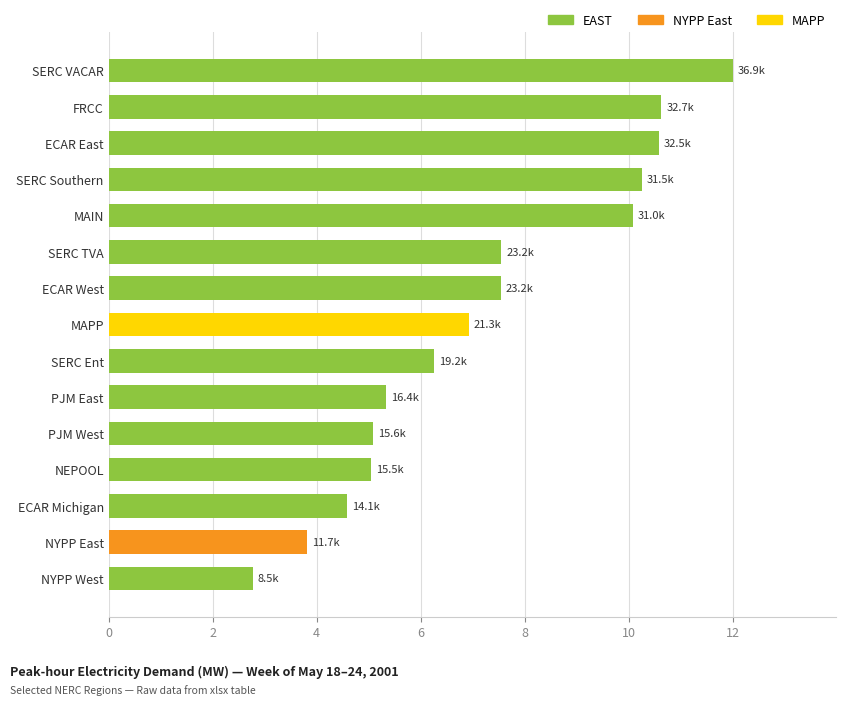

What is the difference between the second highest and second lowest values?

6.8